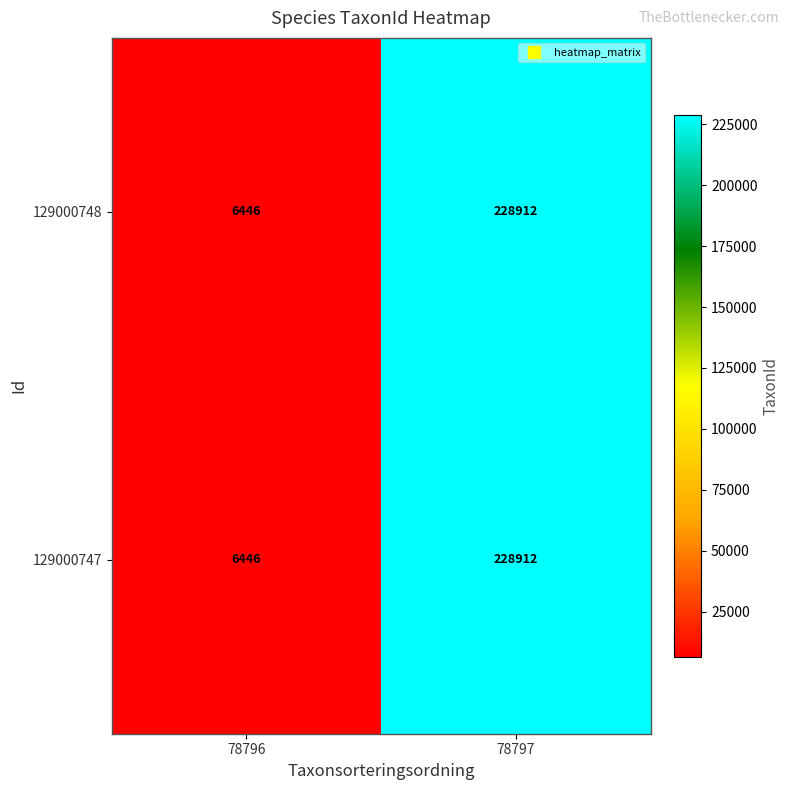

Reading right to left, what are all the values shown in this chart?

129000748: 228912	6446
129000747: 228912	6446